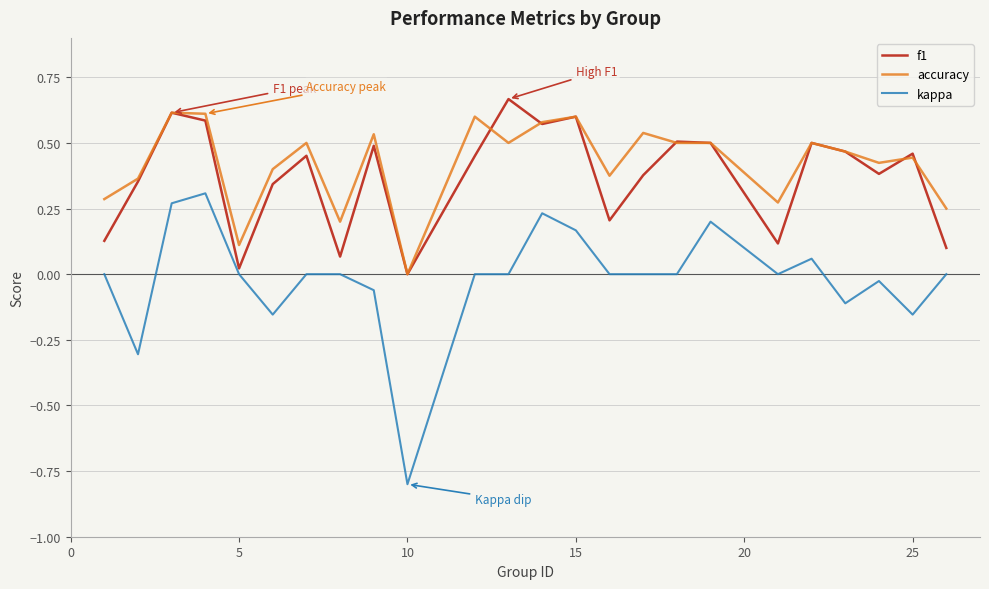

True or false: accuracy and kappa intersect in this chart.

False